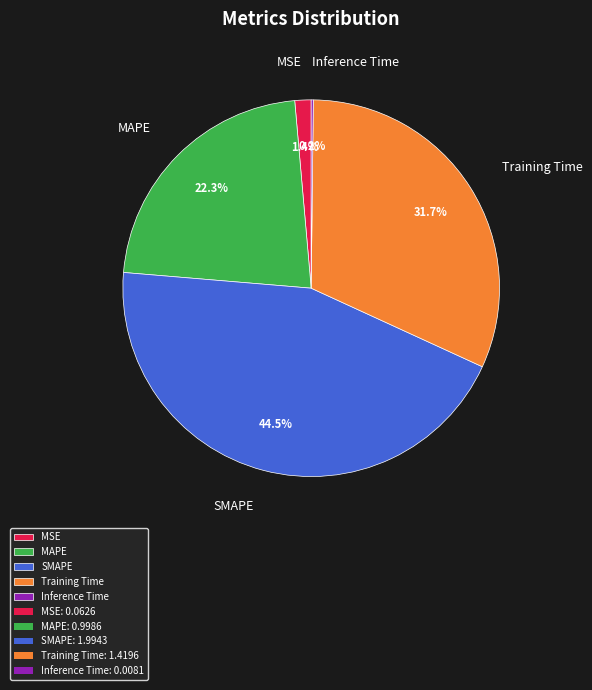

Is there any slice that represents more than half of the pie?

No